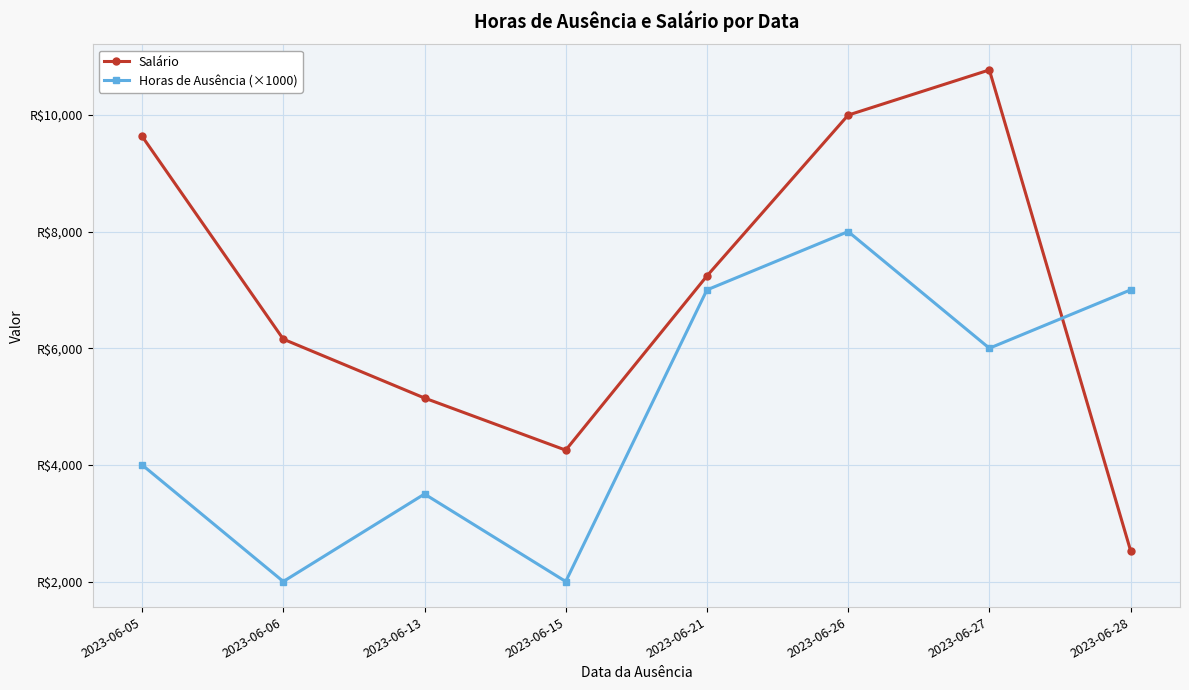

Is this an area chart (filled region under the line)?

No